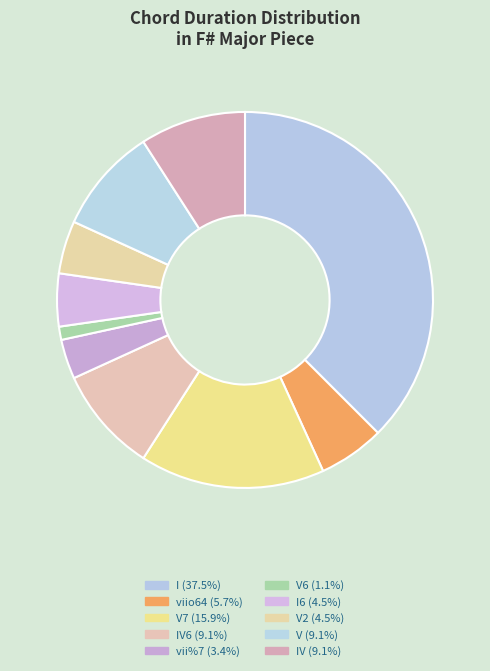

Count the number of slices in the pie.

10